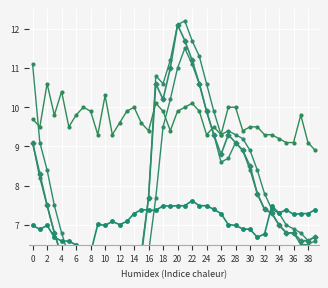

What is the minimum value for HUMIDITY_IN_1_AVG?

6.3